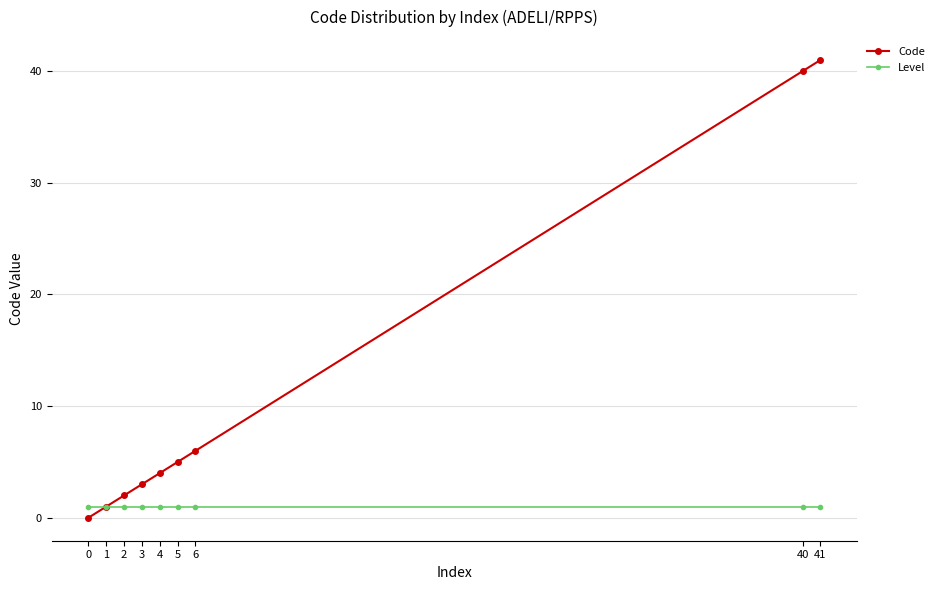

What is the greatest value displayed?

41